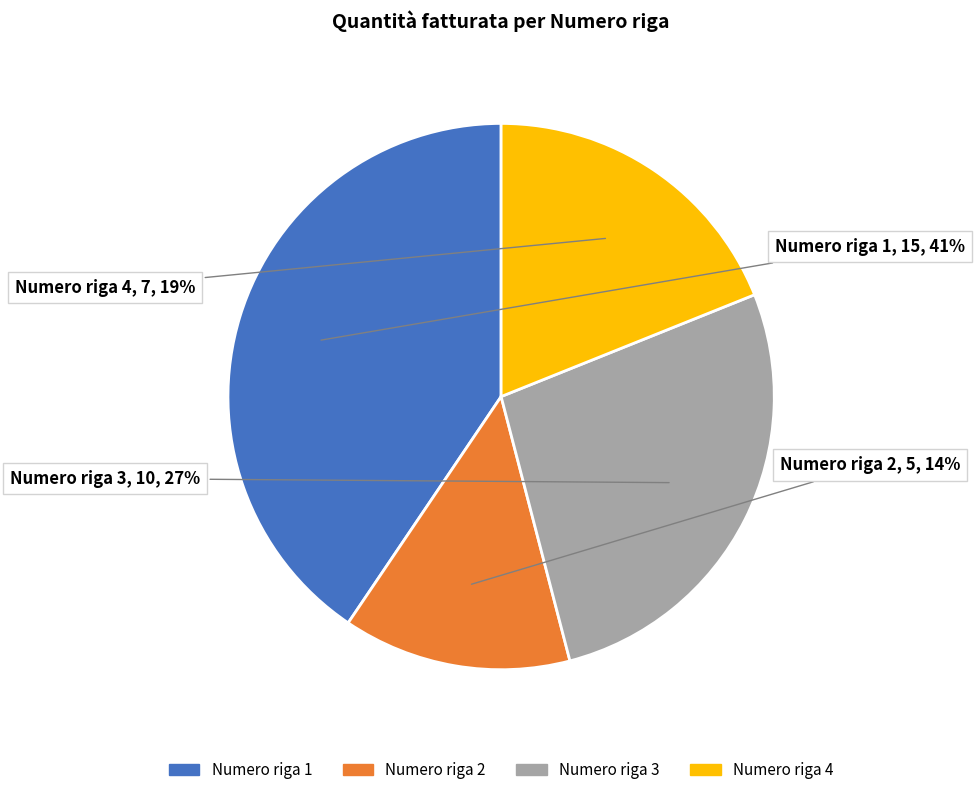

Is there a majority slice in this chart?

No